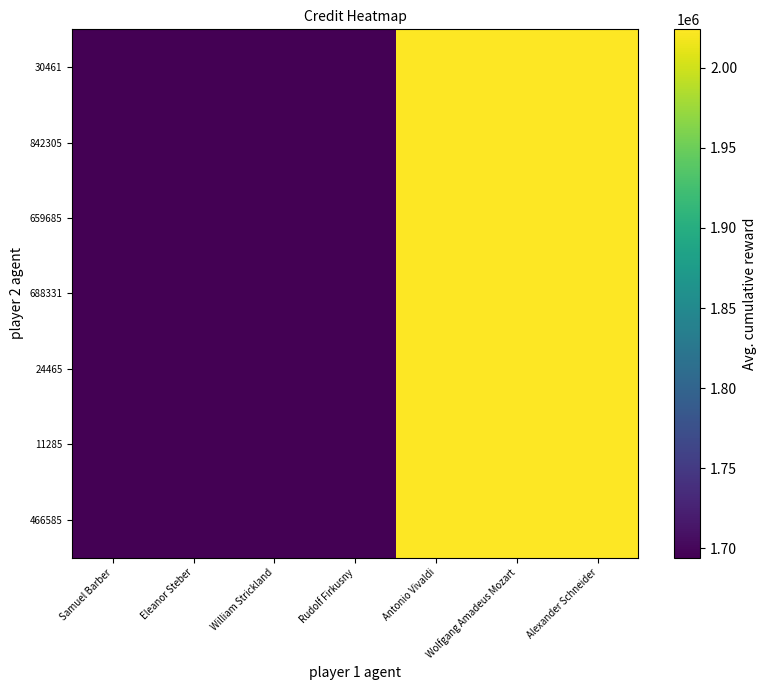

Which series has the largest total across all categories?

30461